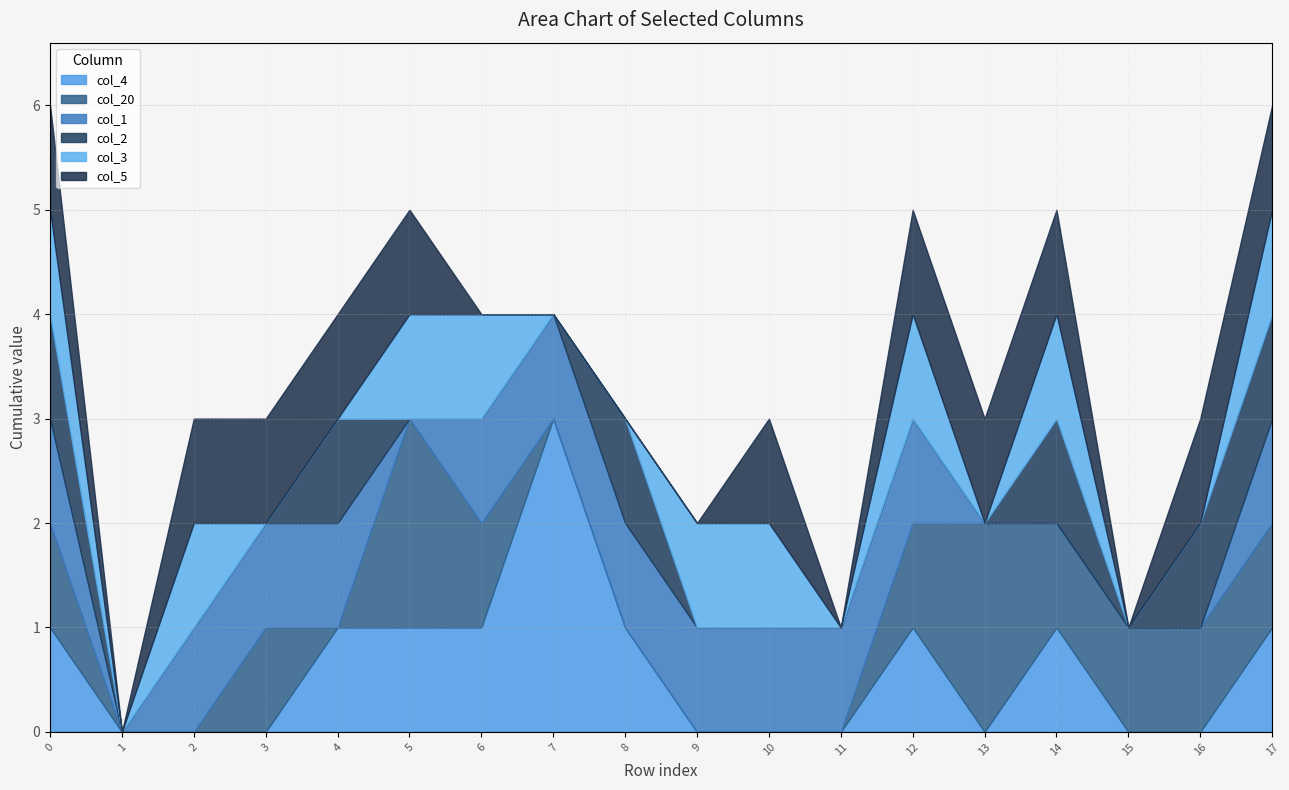

What is the total value across all series at row_8?

3